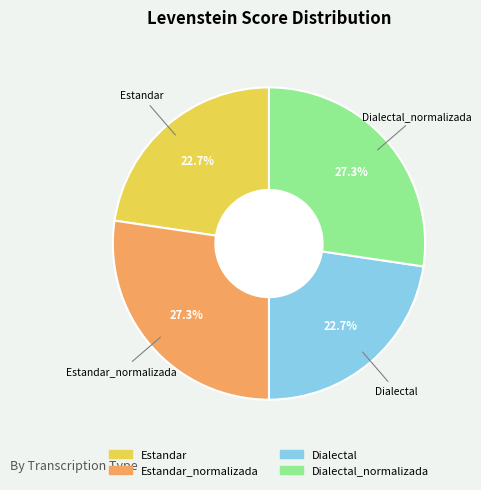

Is there a majority slice in this chart?

No